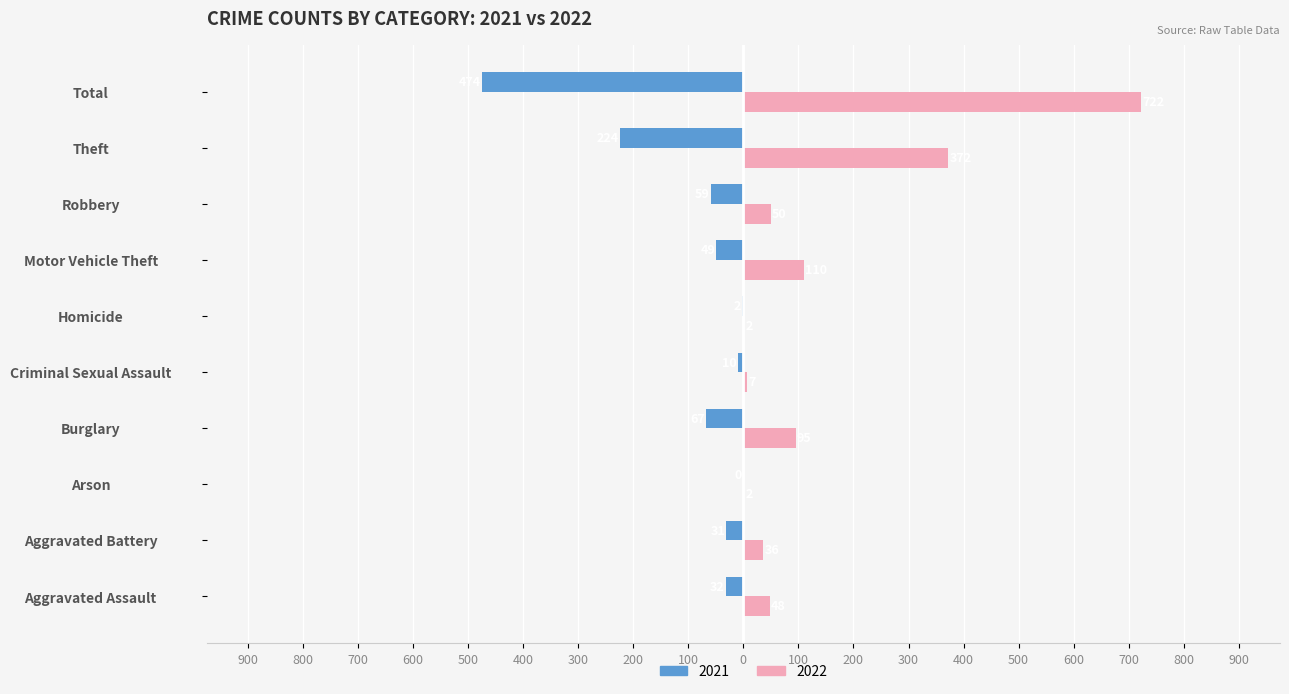

List the series in order of their peak value, lowest first.

2021, 2022